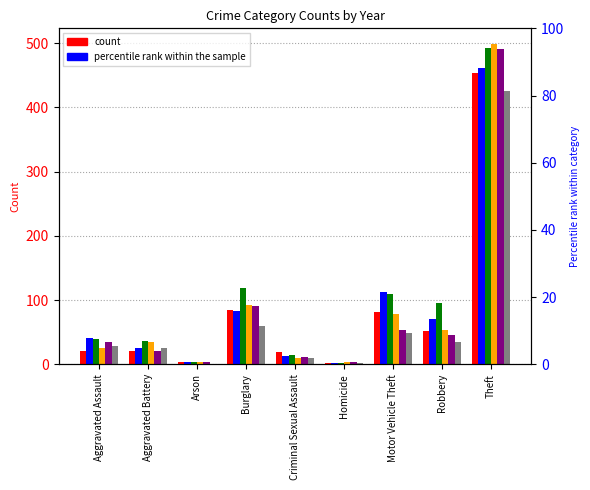

Reading right to left, what are all the values shown in this chart?

2015: Theft=453	Robbery=52	Motor Vehicle Theft=82	Homicide=2	Criminal Sexual Assault=19	Burglary=84	Arson=4	Aggravated Battery=21	Aggravated Assault=21
2016: Theft=461	Robbery=71	Motor Vehicle Theft=113	Homicide=2	Criminal Sexual Assault=13	Burglary=83	Arson=4	Aggravated Battery=25	Aggravated Assault=41
2017: Theft=493	Robbery=96	Motor Vehicle Theft=109	Homicide=2	Criminal Sexual Assault=14	Burglary=119	Arson=4	Aggravated Battery=36	Aggravated Assault=40
2018: Theft=498	Robbery=53	Motor Vehicle Theft=78	Homicide=3	Criminal Sexual Assault=9	Burglary=93	Arson=3	Aggravated Battery=34	Aggravated Assault=26
2019: Theft=490	Robbery=45	Motor Vehicle Theft=54	Homicide=3	Criminal Sexual Assault=12	Burglary=91	Arson=4	Aggravated Battery=20	Aggravated Assault=34
2020: Theft=426	Robbery=35	Motor Vehicle Theft=49	Homicide=2	Criminal Sexual Assault=9	Burglary=59	Arson=1	Aggravated Battery=26	Aggravated Assault=29